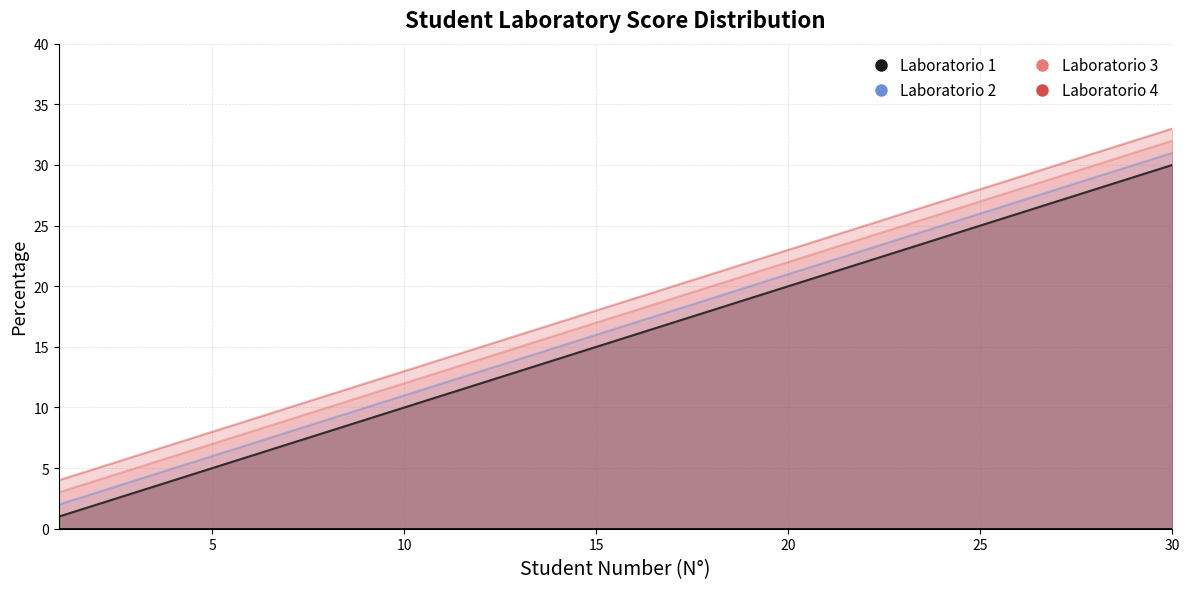

The value of Laboratorio 2 at 1 is 2. True or false?

True